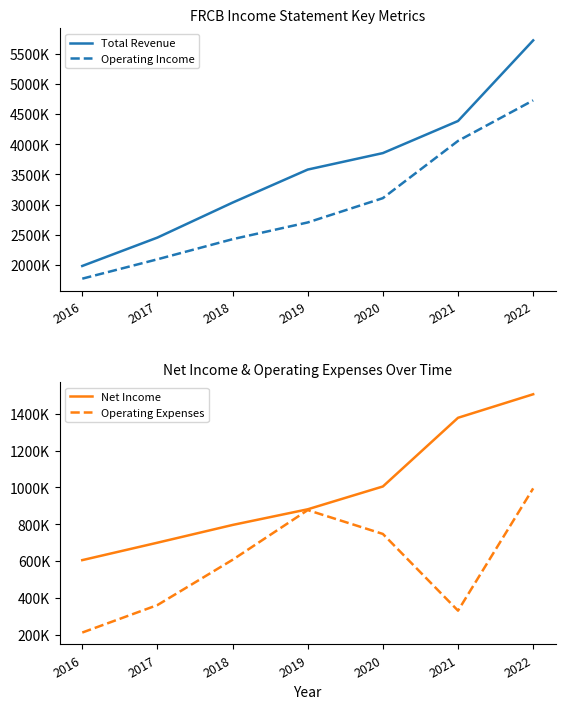

How many values in the Operating Income series are below 2702500?

3